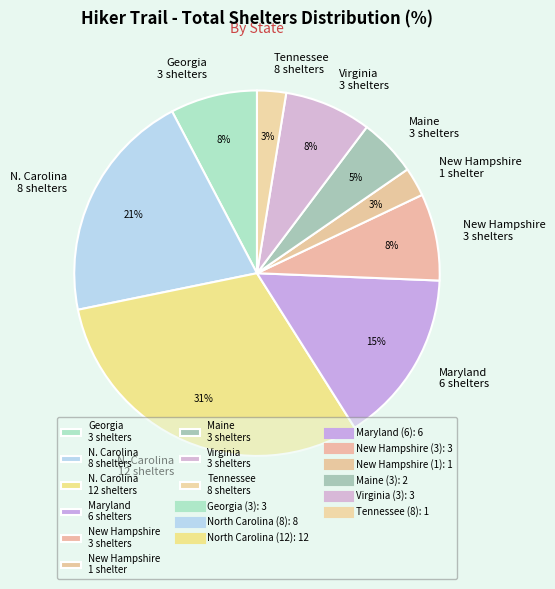

How many slices are in this pie chart?

9